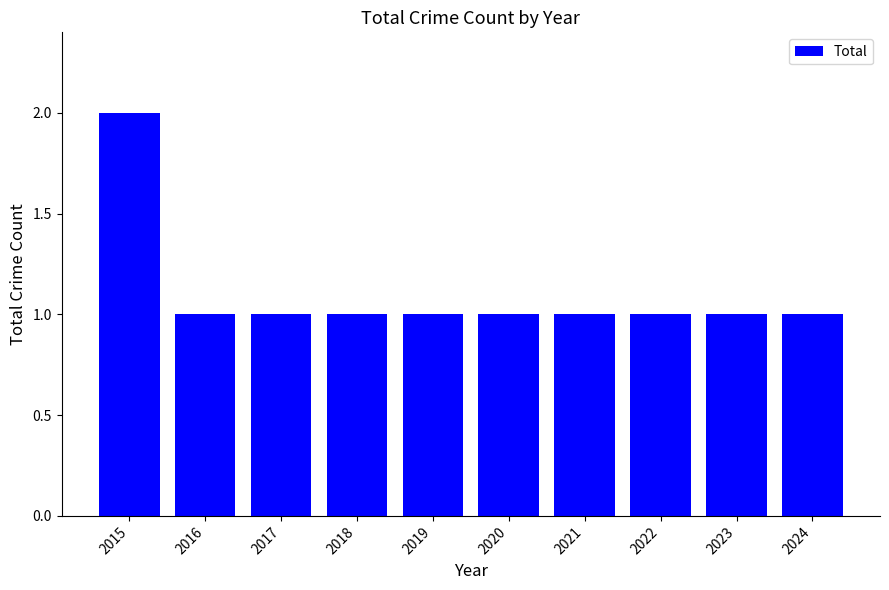

What is the value of the 1st bar from the left?

2